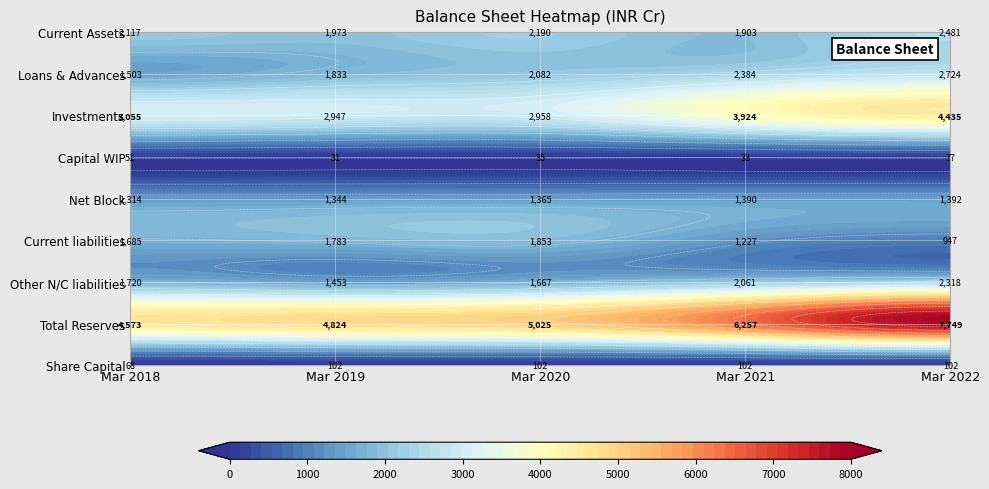

What is the difference between the second highest and minimum values in the Current Assets series?

287.3